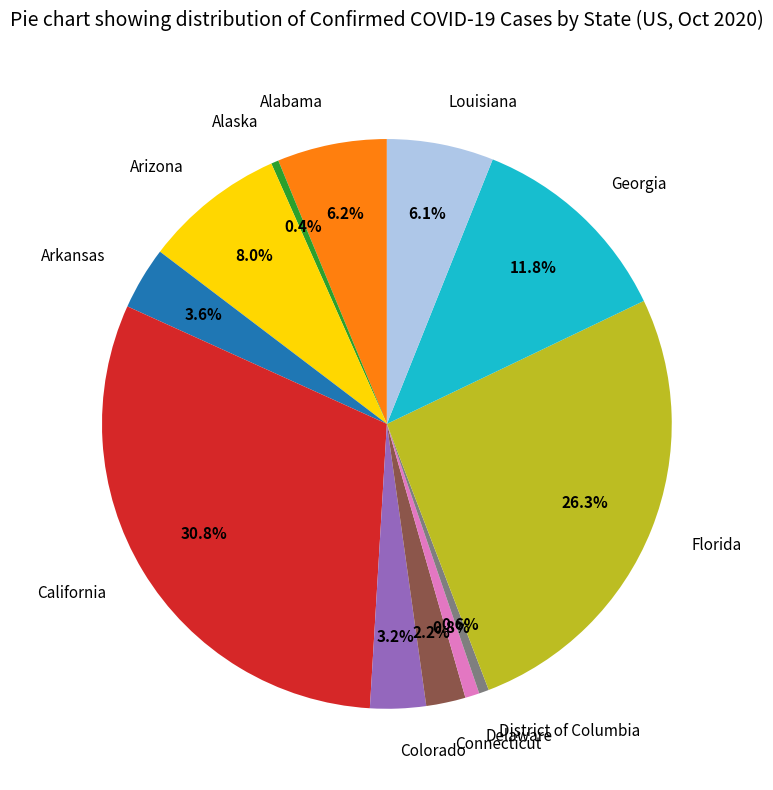

True or false: Georgia accounts for 4% of the total.

False